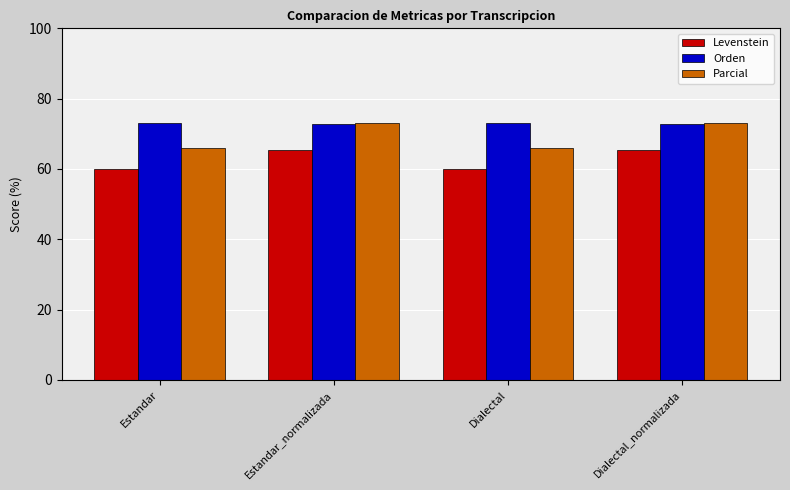

How many bars are there in each group?

3